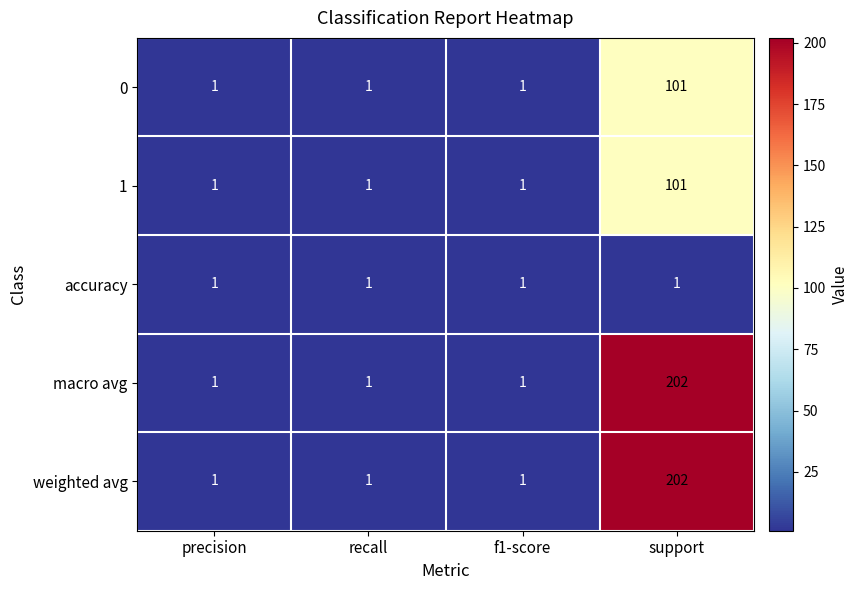

How many weighted avg values are between 1 and 202?

4